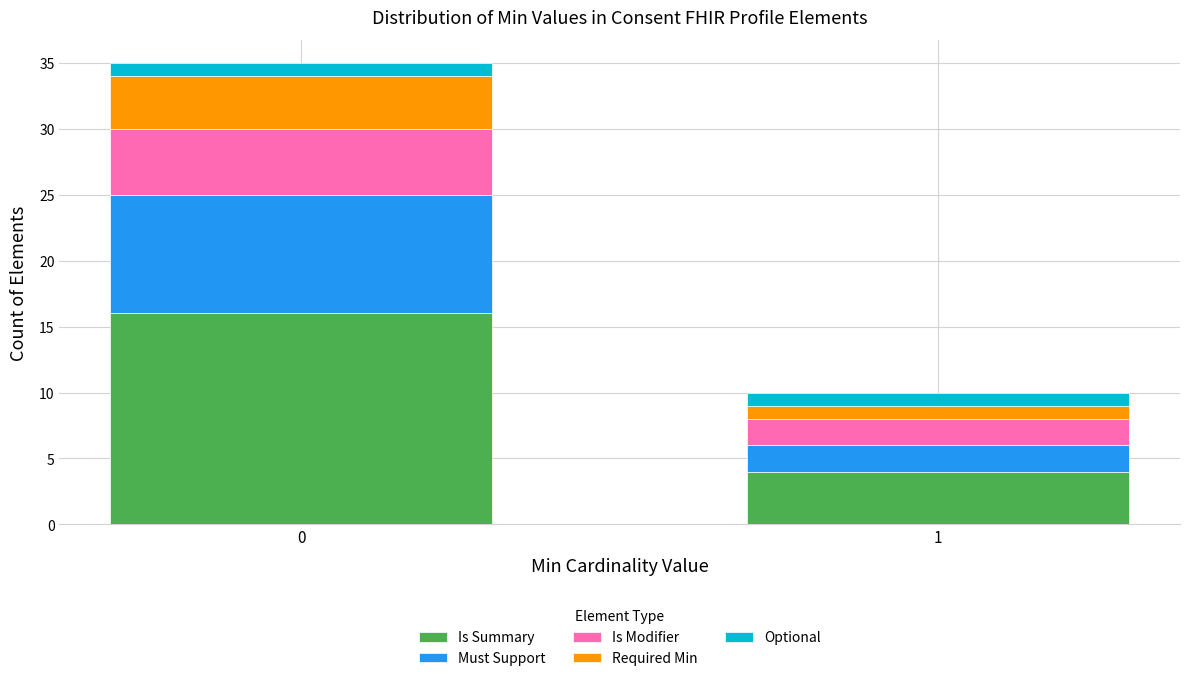

Reading left to right, transcribe the values for Is Summary.

16	4